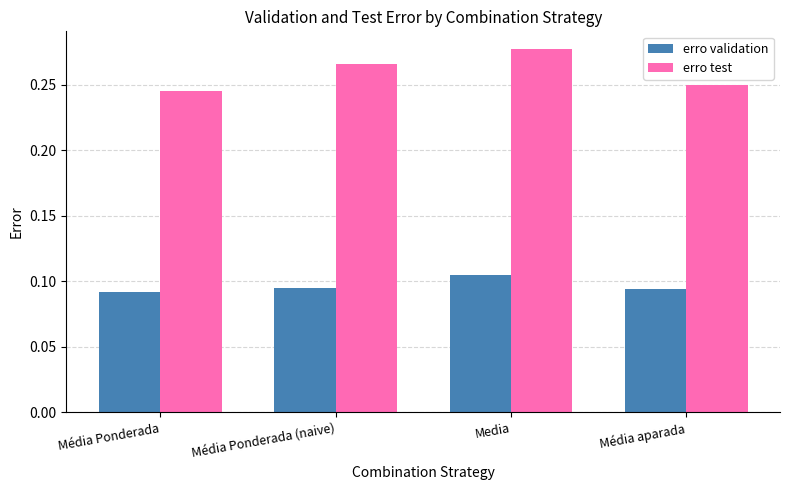

At which category does the chart reach its peak across all series?

Media